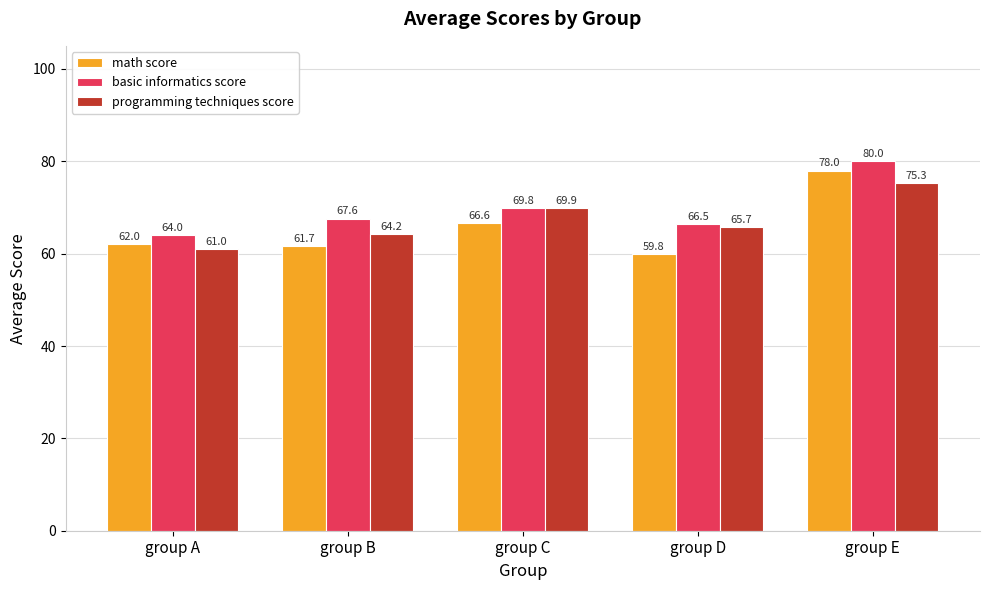

What is the value of the basic informatics score bar at the 3rd from the left?

69.8